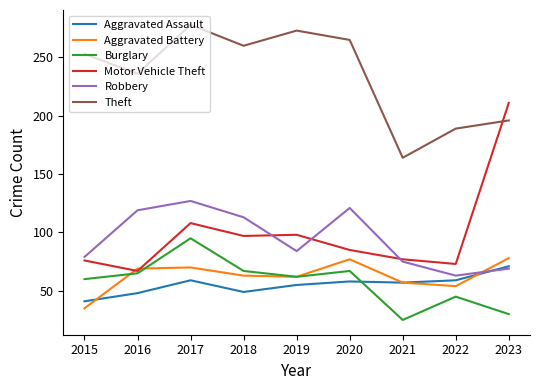

Which series has the largest total across all categories?

Theft